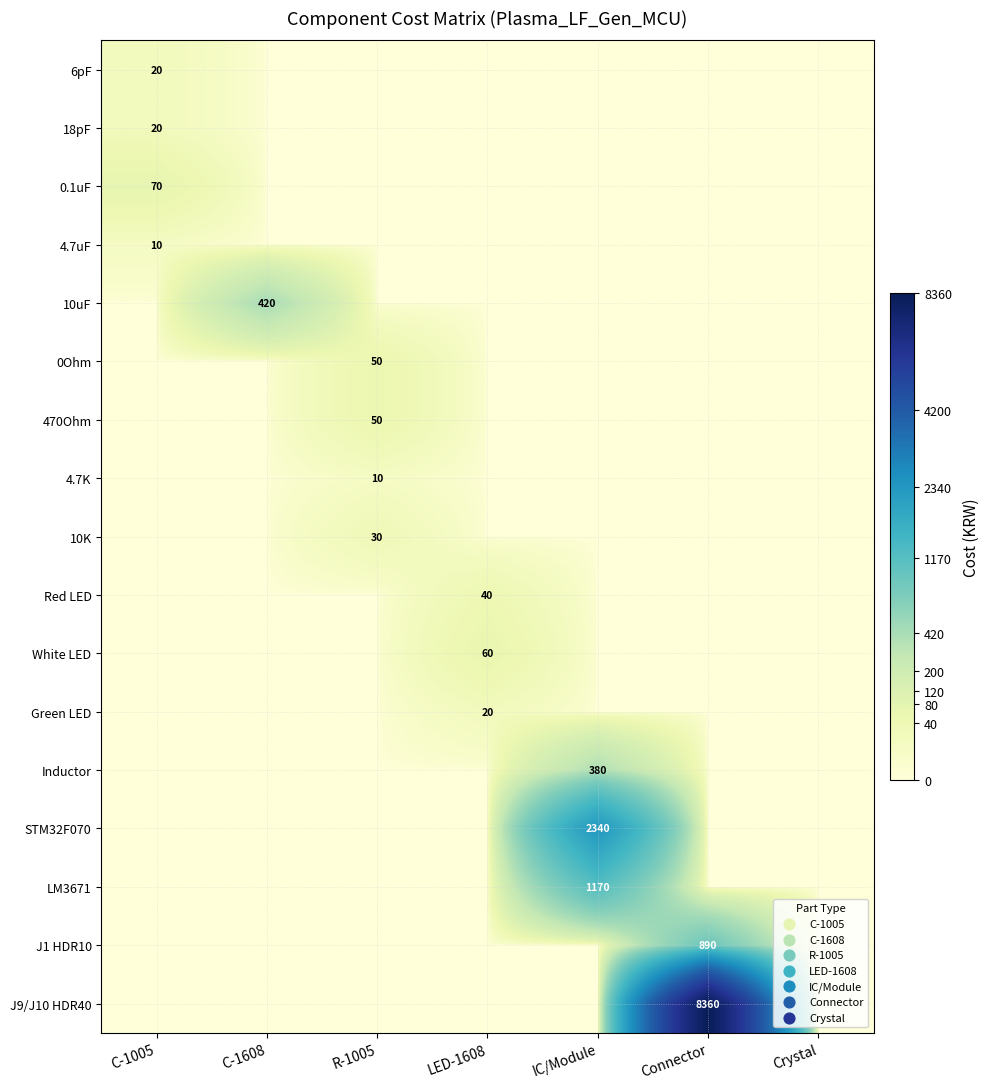

Is it true that J1 HDR10 equals 367 at Connector?

False